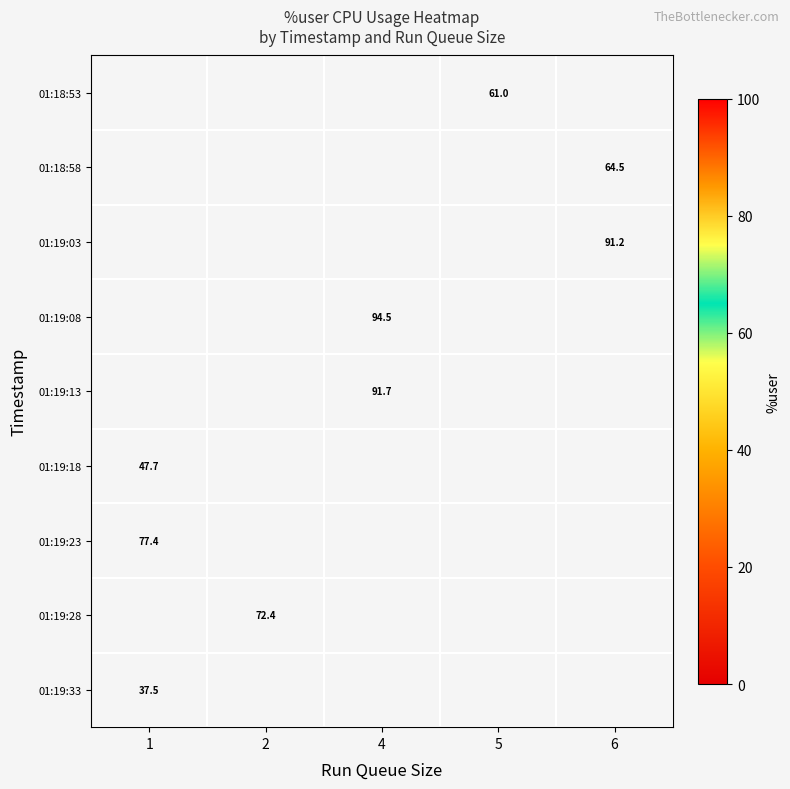

True or false: row_0 has a value of 83.0 at 5.

False